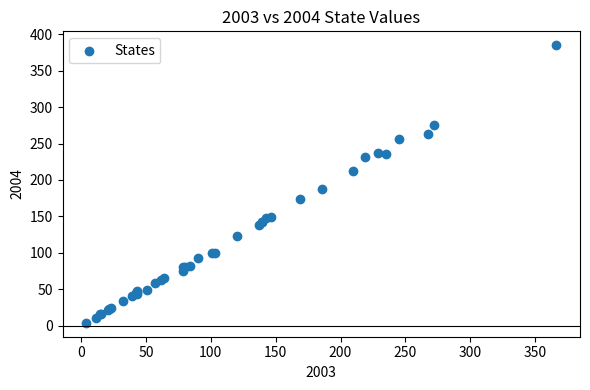

What Y value in the scatter plot is closest to 194?

188.1